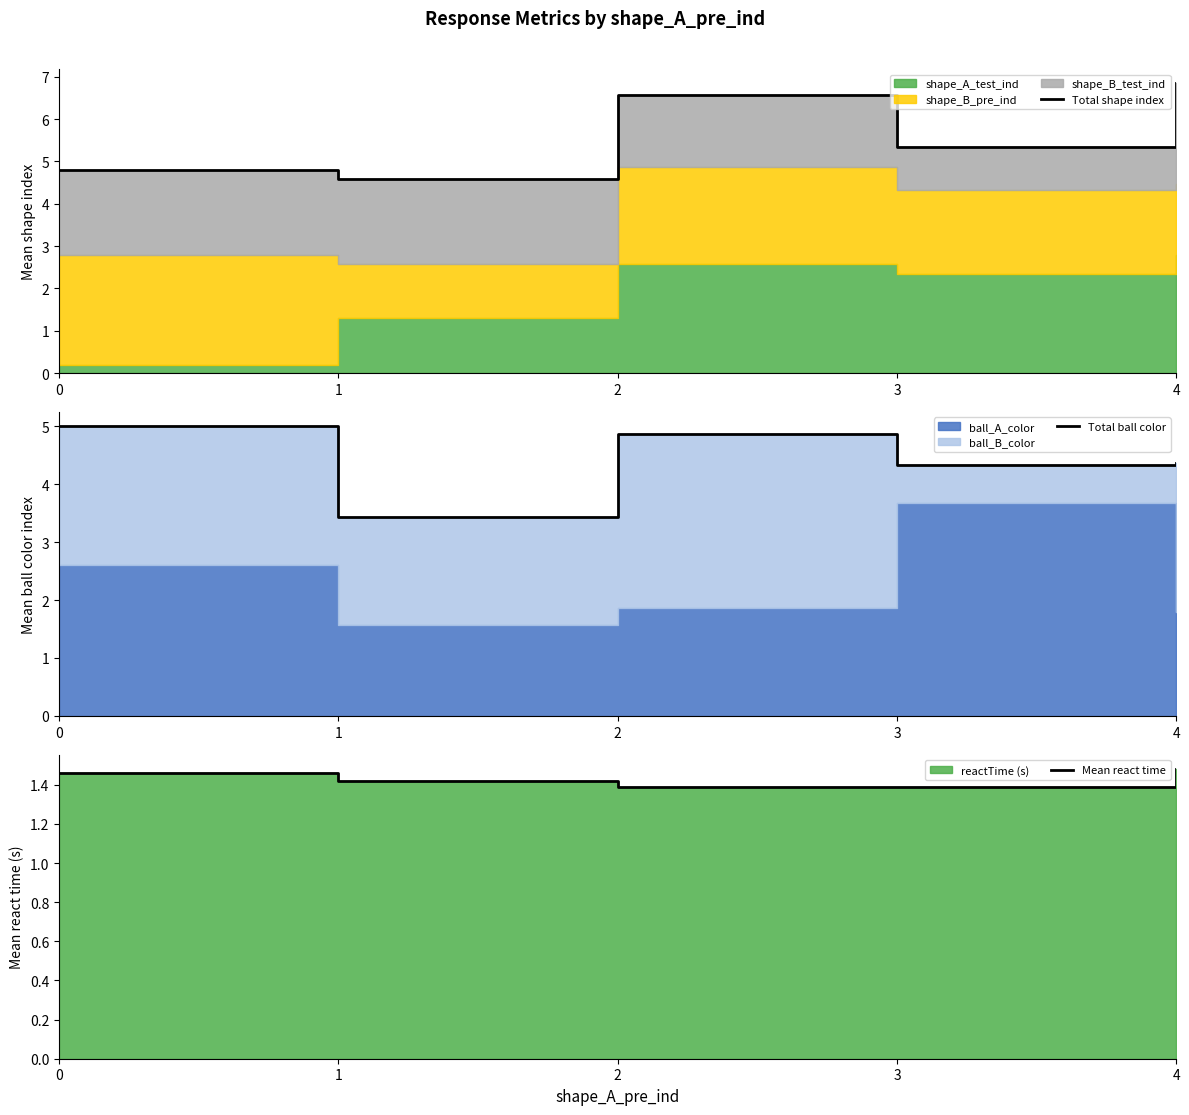

What is the value of the Total shape index point at the 4th from the left?

5.3